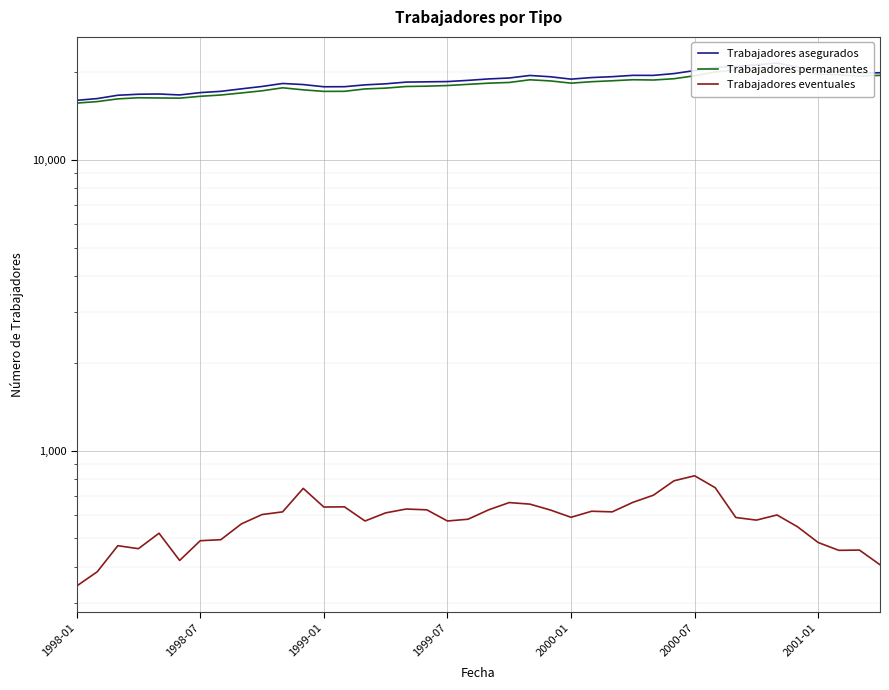

What are all the series names shown in the legend?

Trabajadores asegurados, Trabajadores permanentes, Trabajadores eventuales